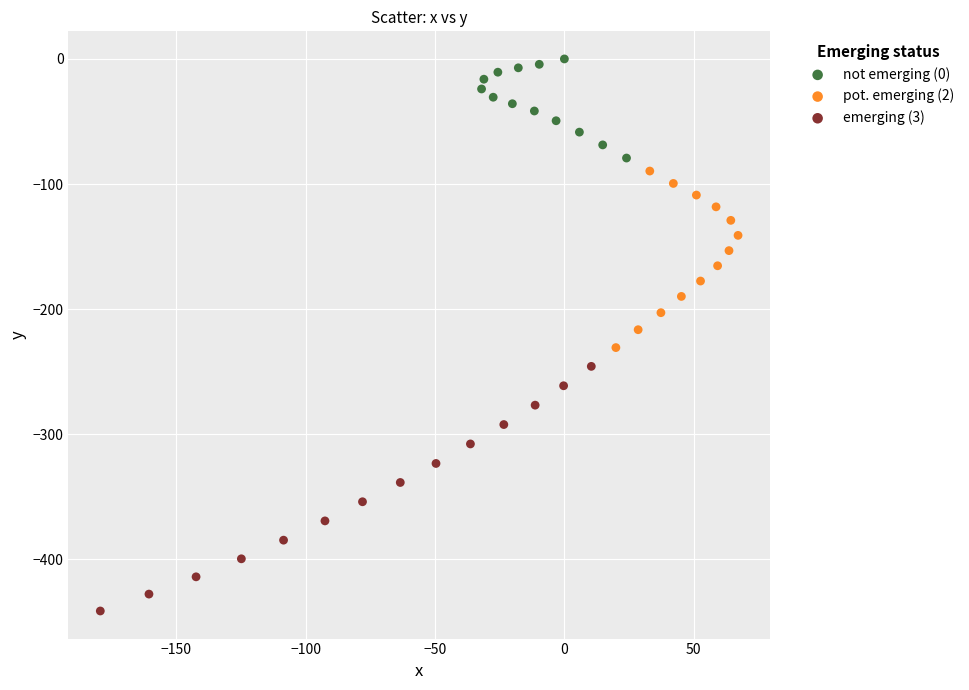

Which series has the widest spread of Y values?

emerging (3)